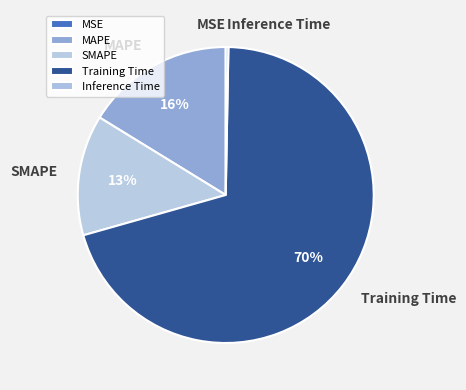

Does Training Time represent more than half of the total?

Yes